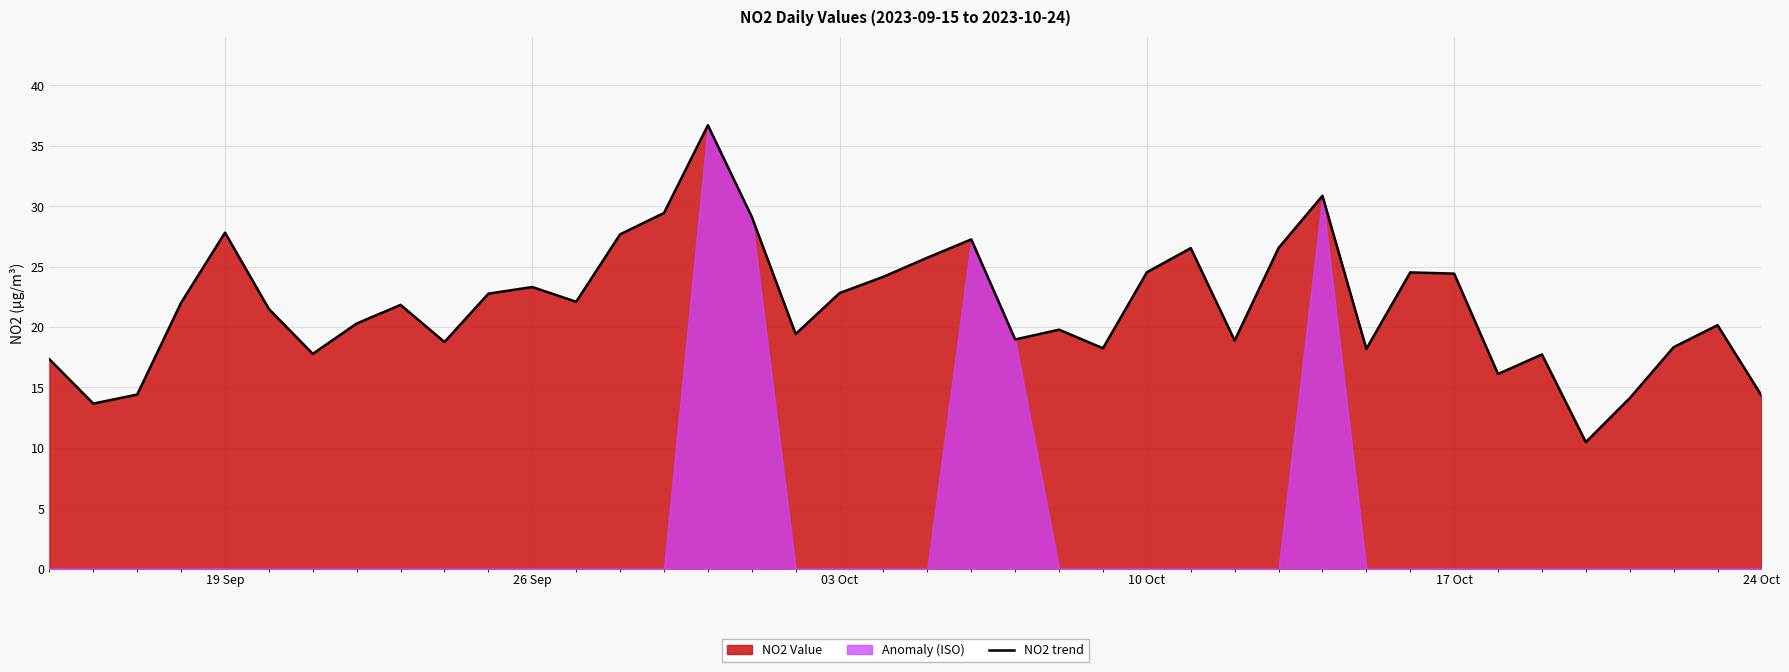

What is the maximum value for NO2 trend?

36.7